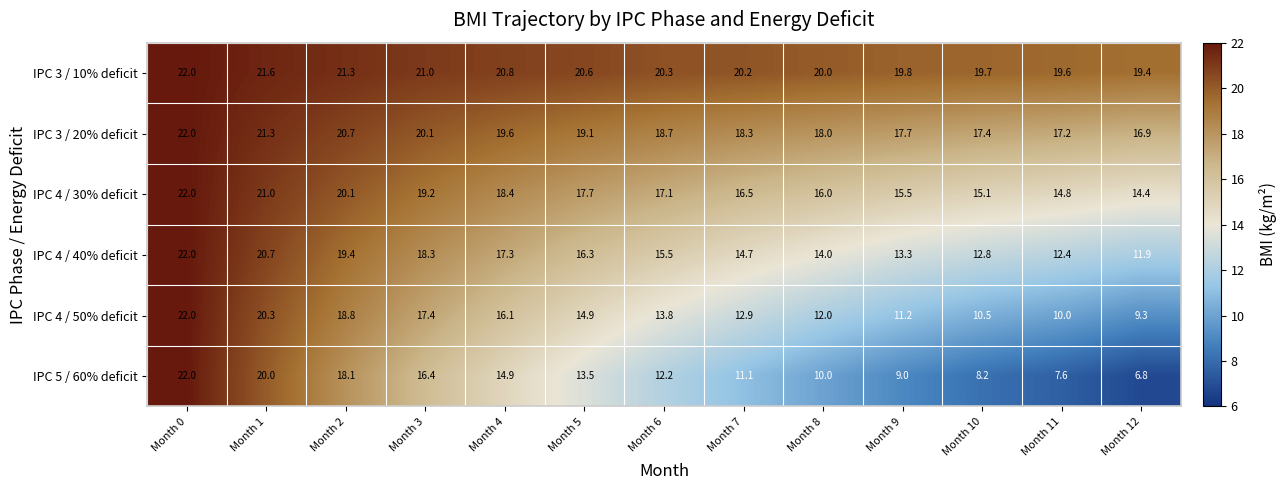

At how many categories does at least one series exceed 14?

13